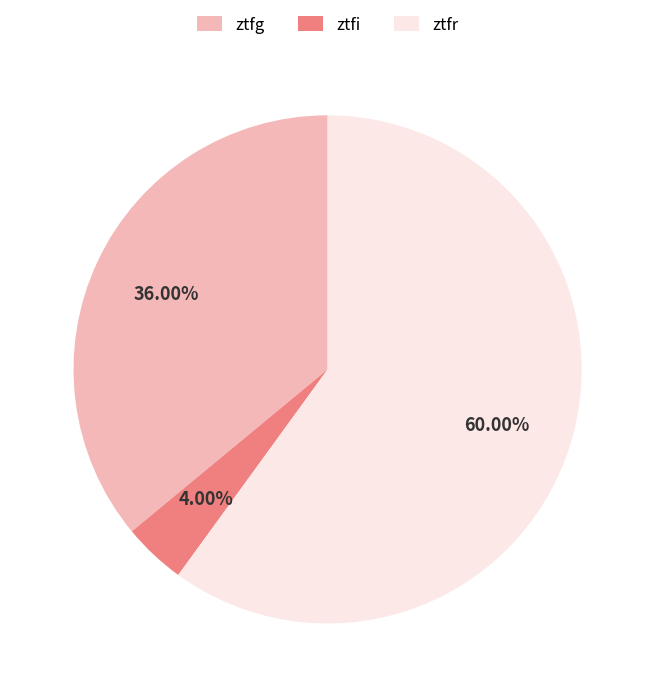

How many segments does this pie chart have?

3